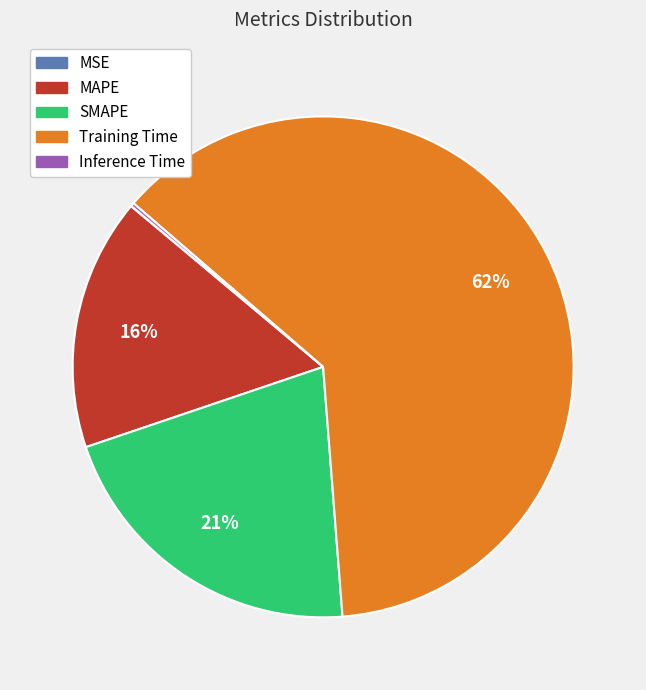

Which slice is the largest?

Training Time